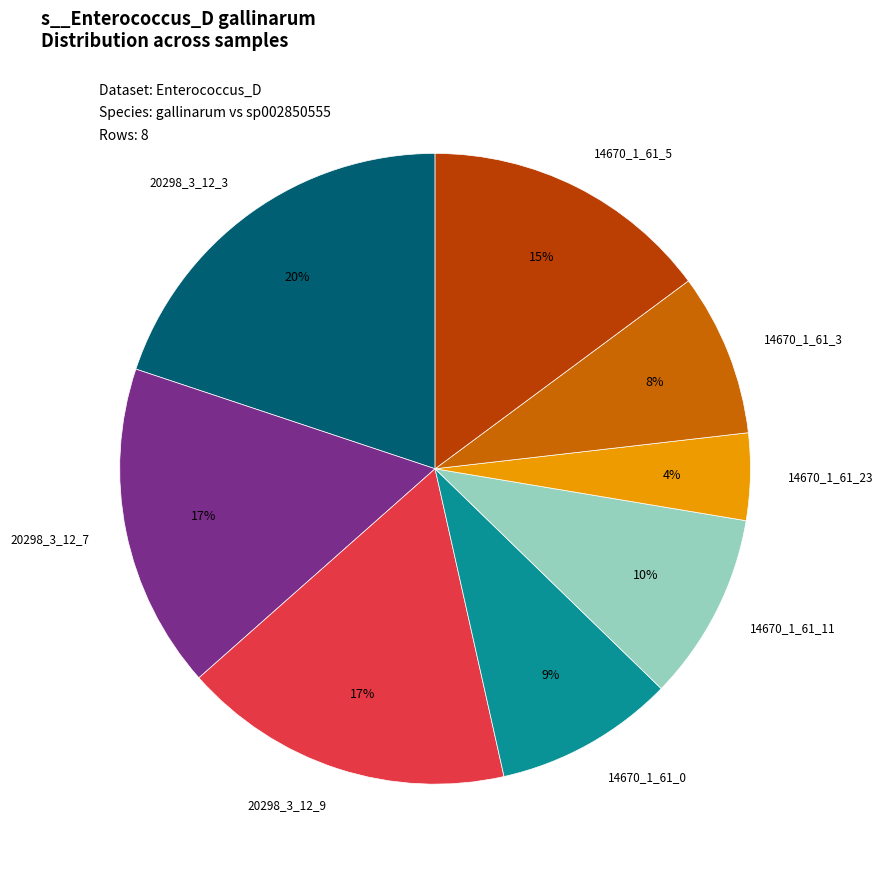

Is it true that 14670_1_61_5 is 8% of the pie?

False